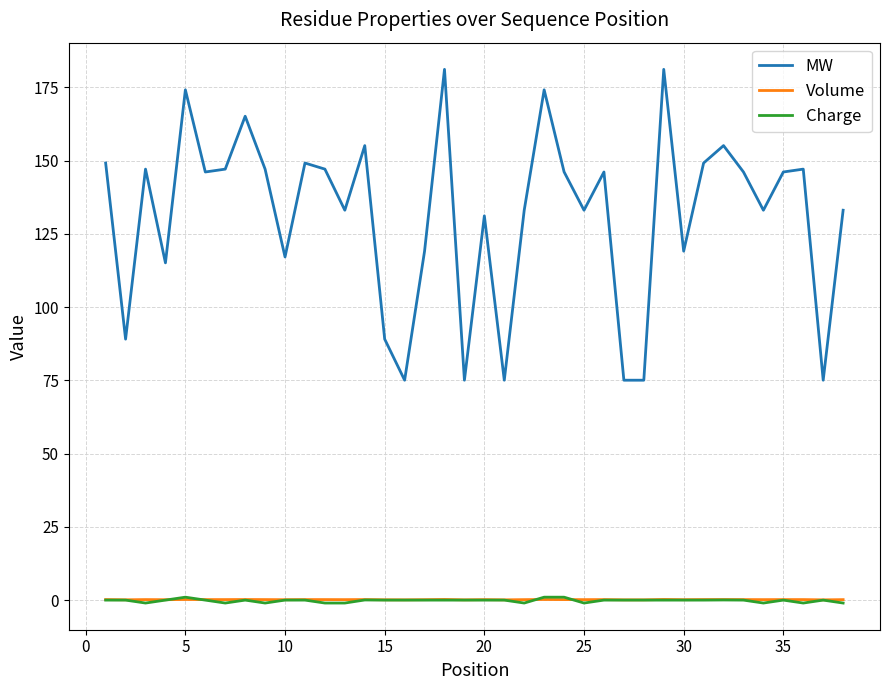

At how many categories does at least one series exceed 37?

38